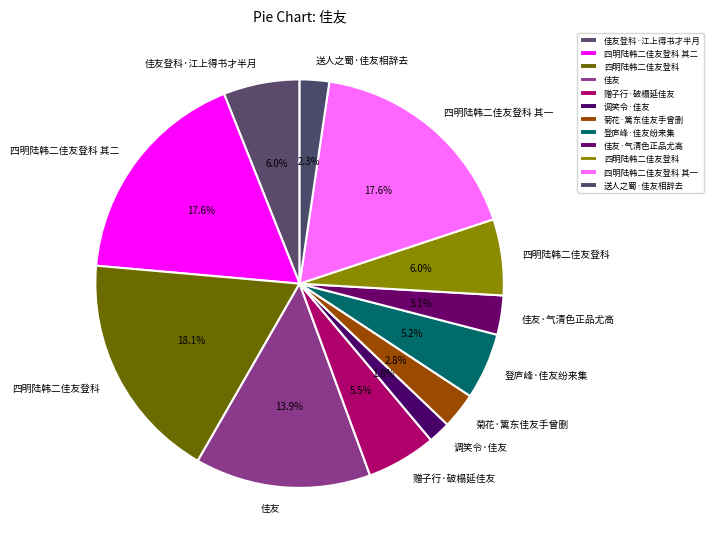

Which slice is the smallest?

调笑令·佳友